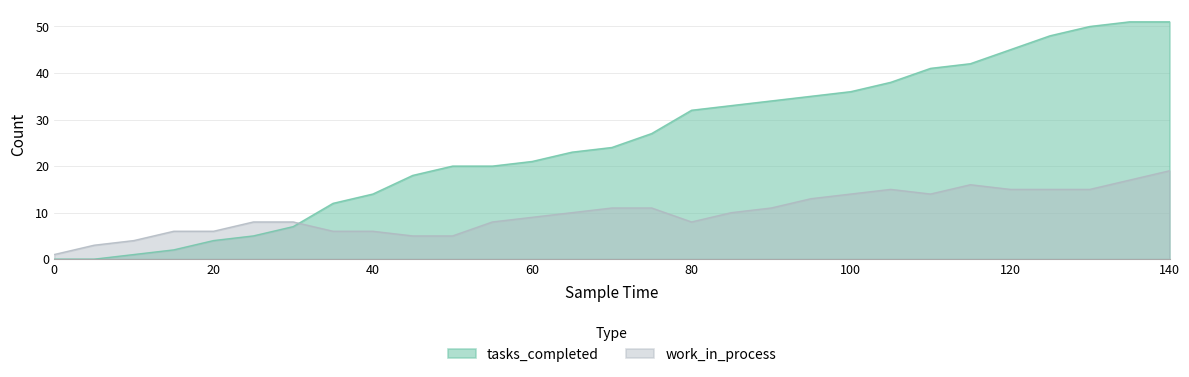

Is the value of work_in_process at 15 greater than the value of tasks_completed at 125?

No